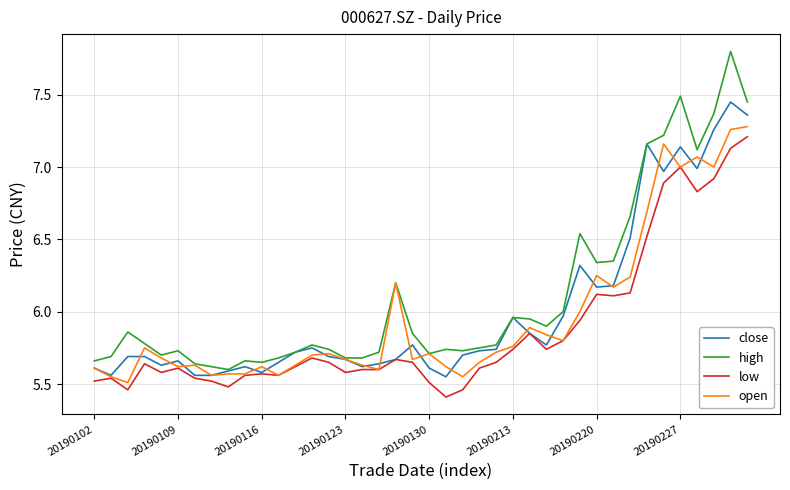

True or false: low and high cross at least once.

False